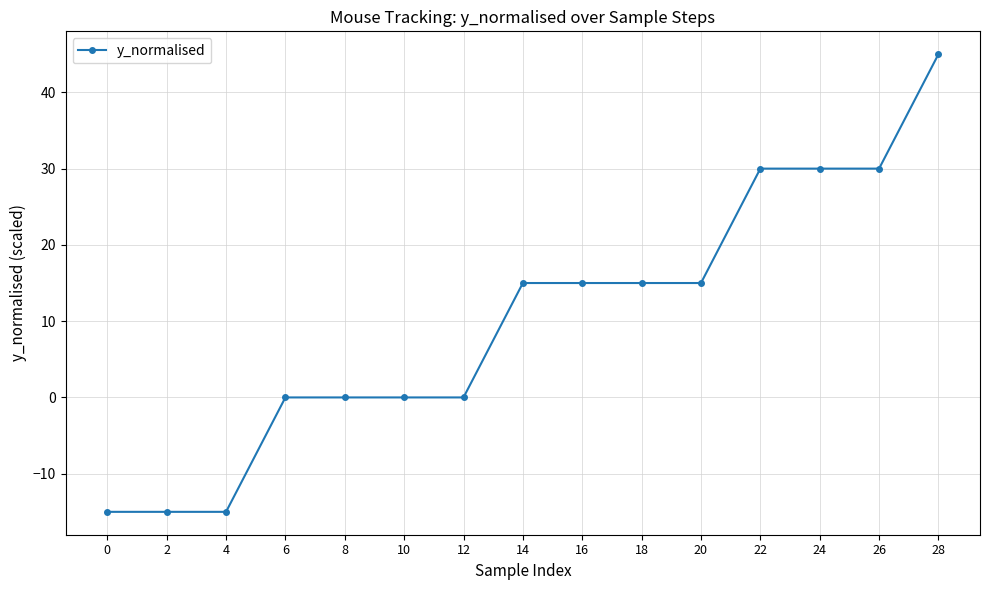

Count the number of categories in the chart.

15